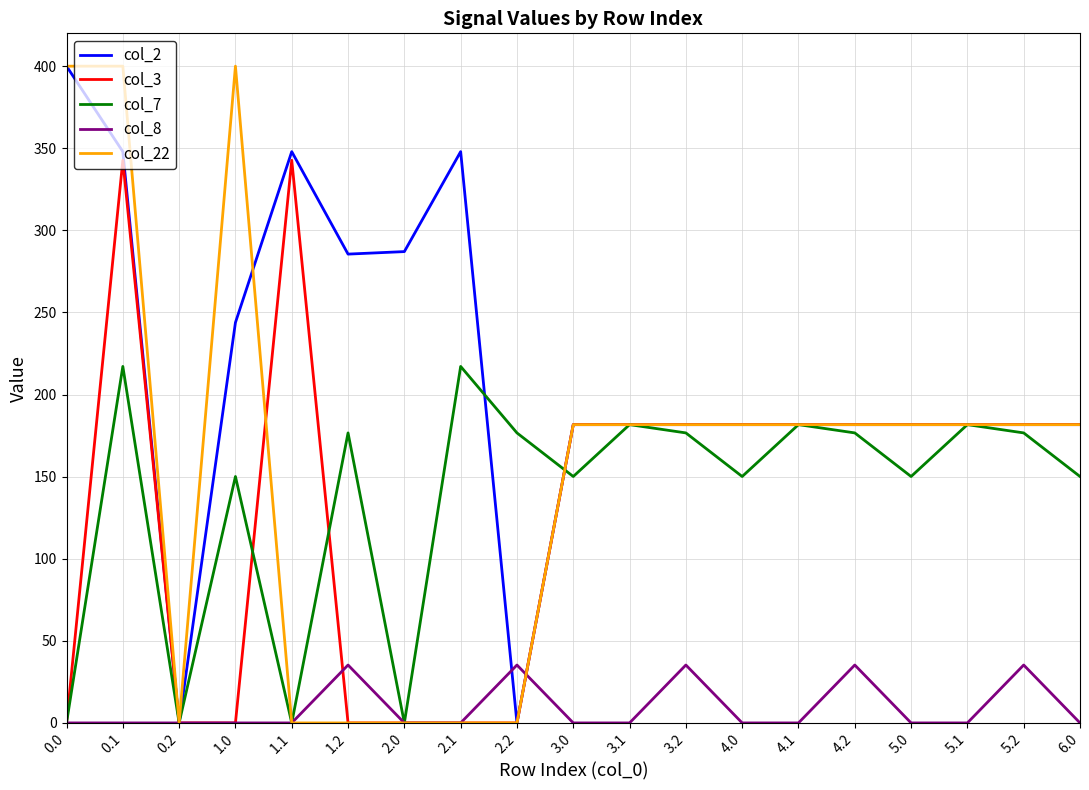

How many lines are shown in the chart?

5